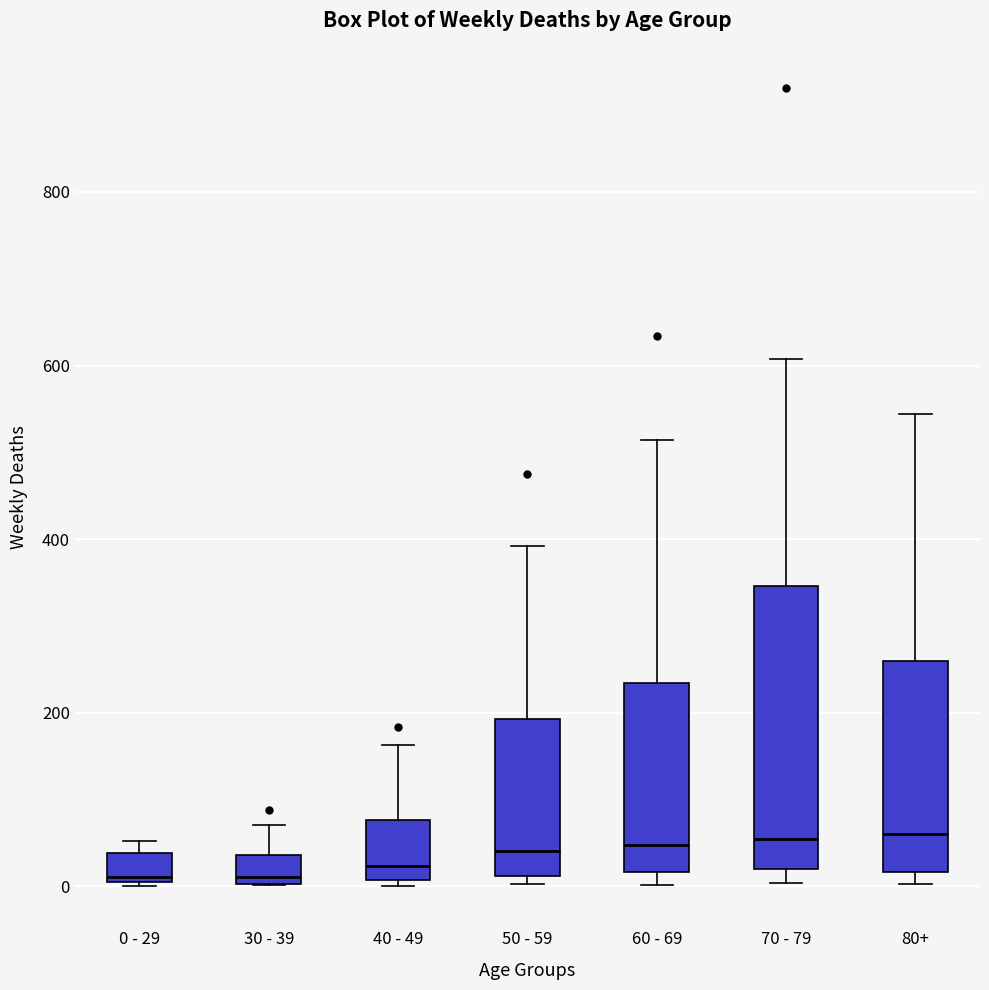

Which box is the tallest, from its lower edge to its upper edge?

70 - 79